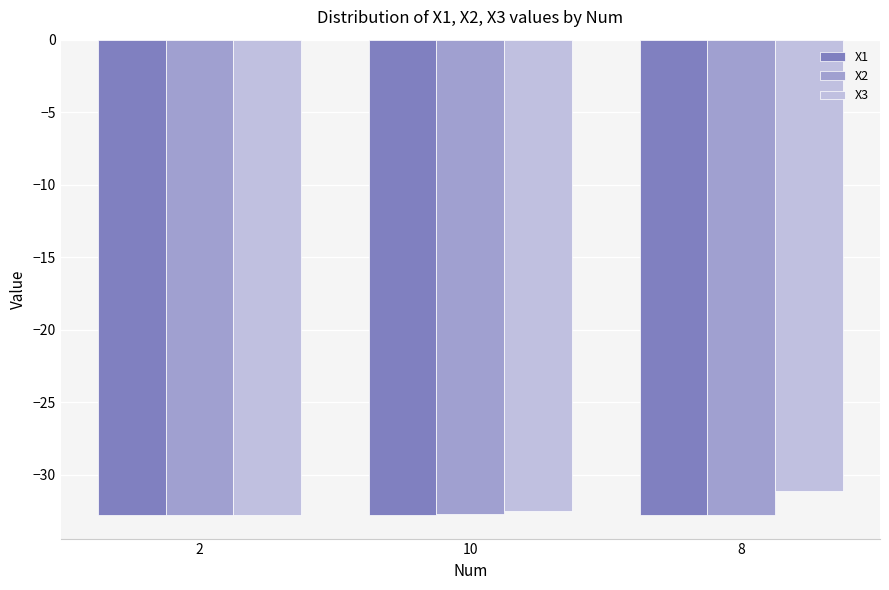

The value of X3 at 2 is -49.2. True or false?

False